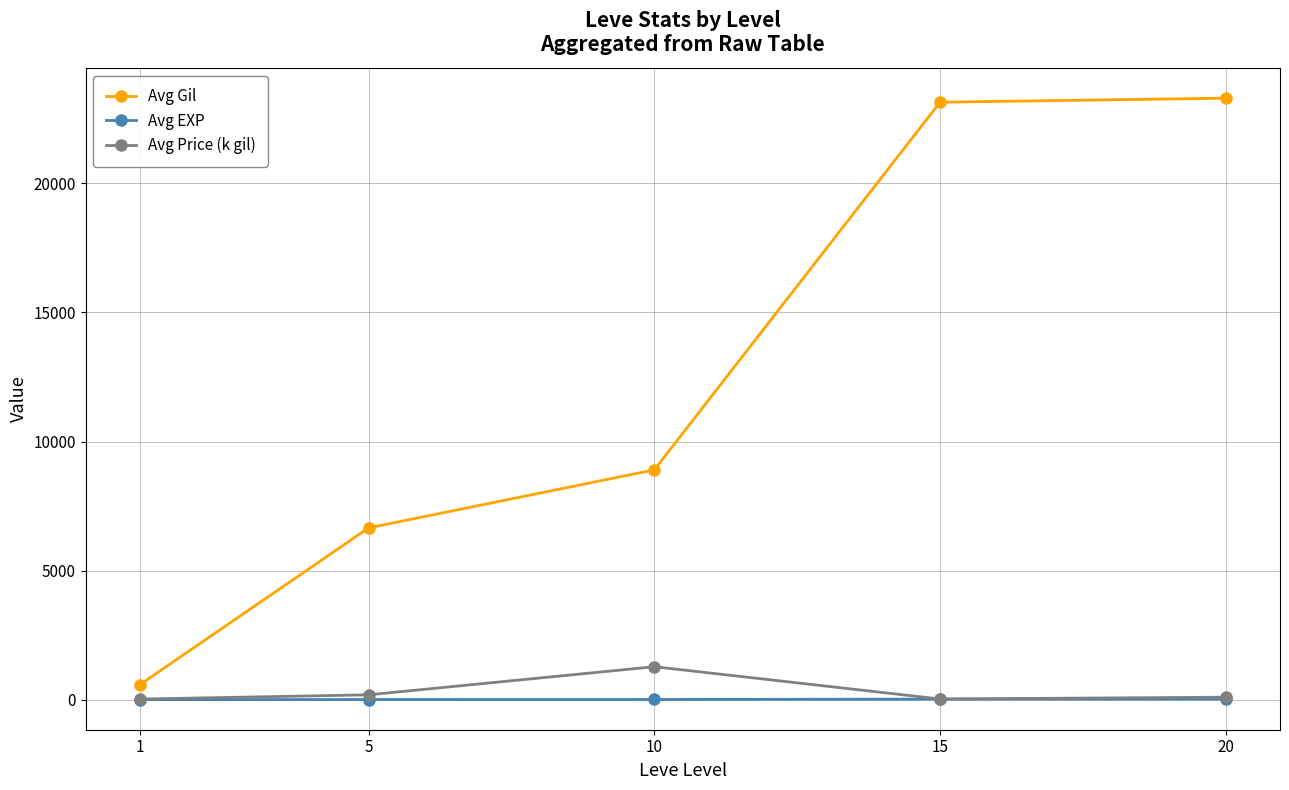

True or false: Avg Gil and Avg EXP cross at least once.

False